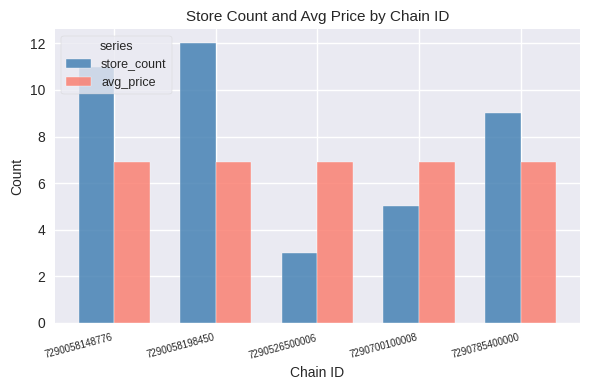

Reading left to right, extract all data points from this chart.

store_count: 7290058148776=11.0	7290058198450=12.0	7290526500006=3.0	7290700100008=5.0	7290785400000=9.0
avg_price: 7290058148776=6.9	7290058198450=6.9	7290526500006=6.9	7290700100008=6.9	7290785400000=6.9